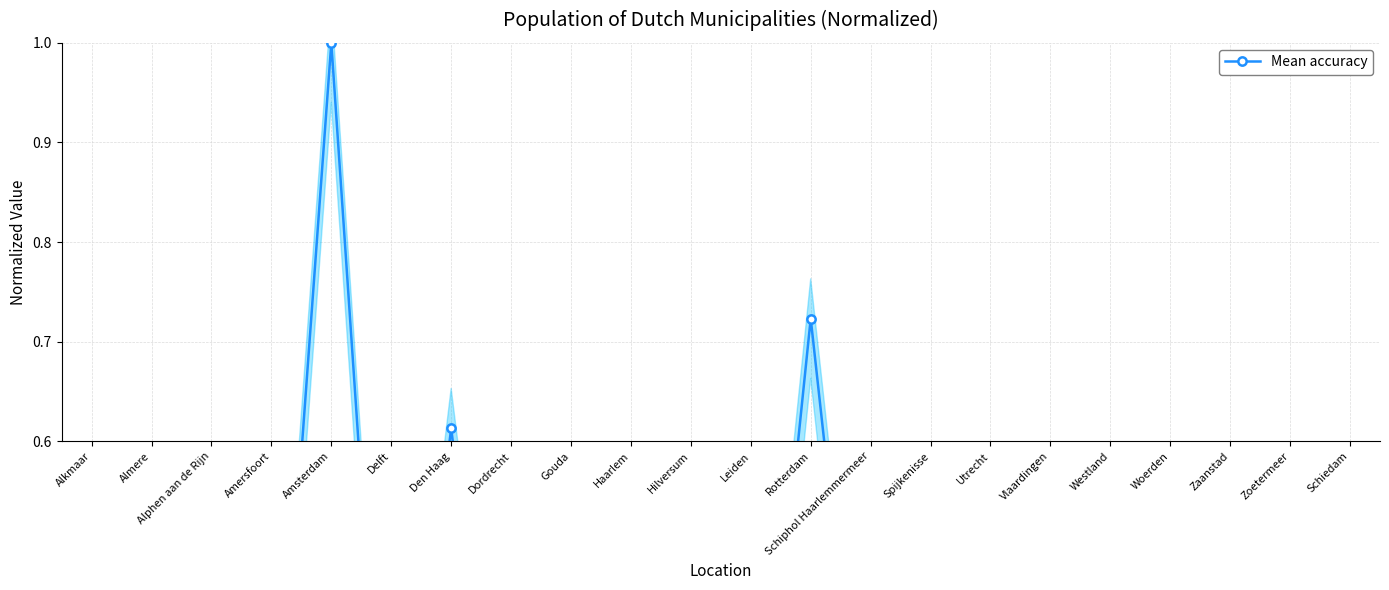

How many lines are shown in the chart?

1